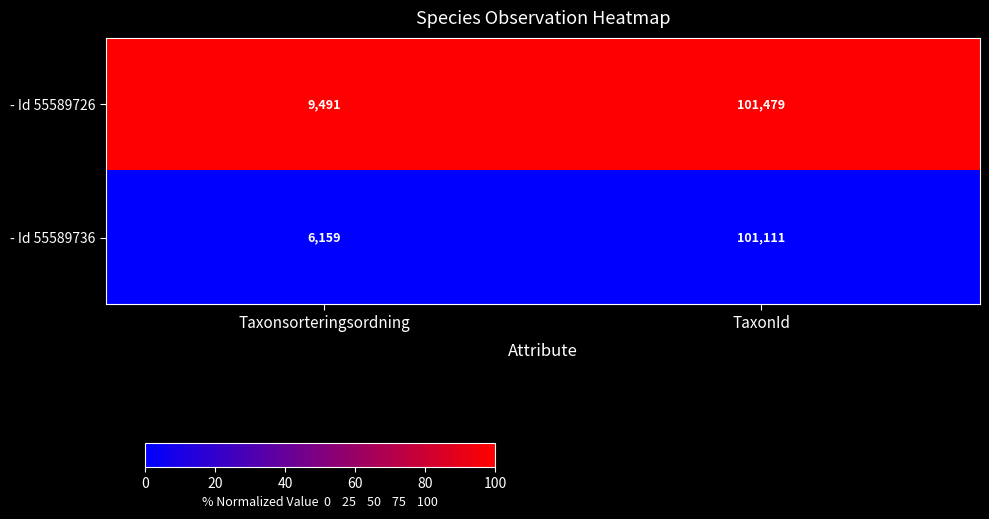

Reading left to right, extract all data points from this chart.

- Id 55589726: 9491	101479
- Id 55589736: 6159	101111